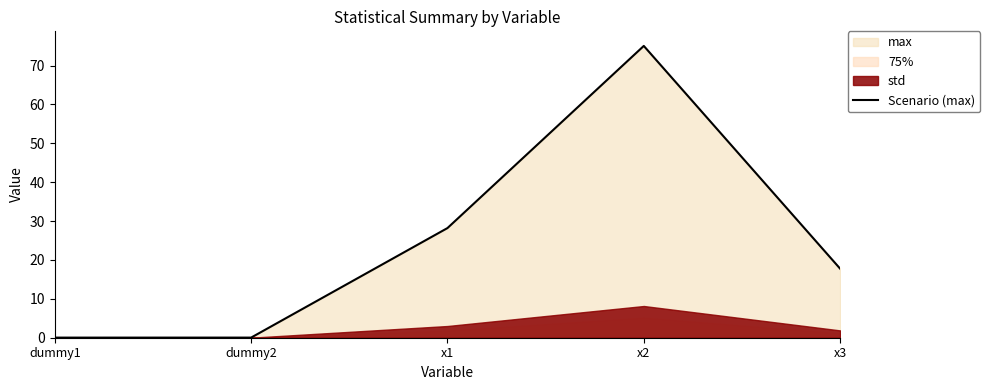

What is the difference between the second highest and minimum values?

28.2